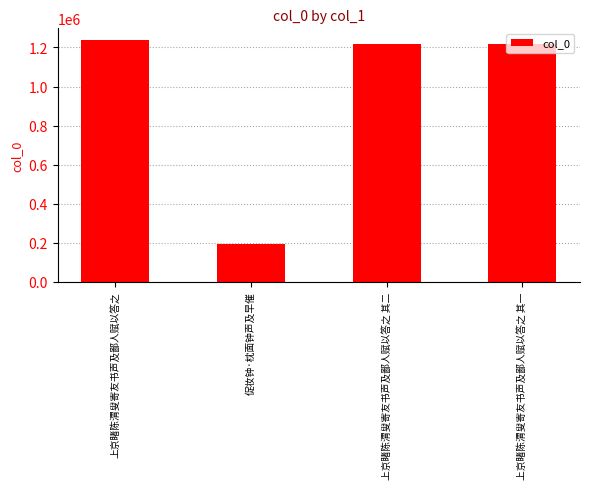

What is the minimum value shown in the chart?

194499